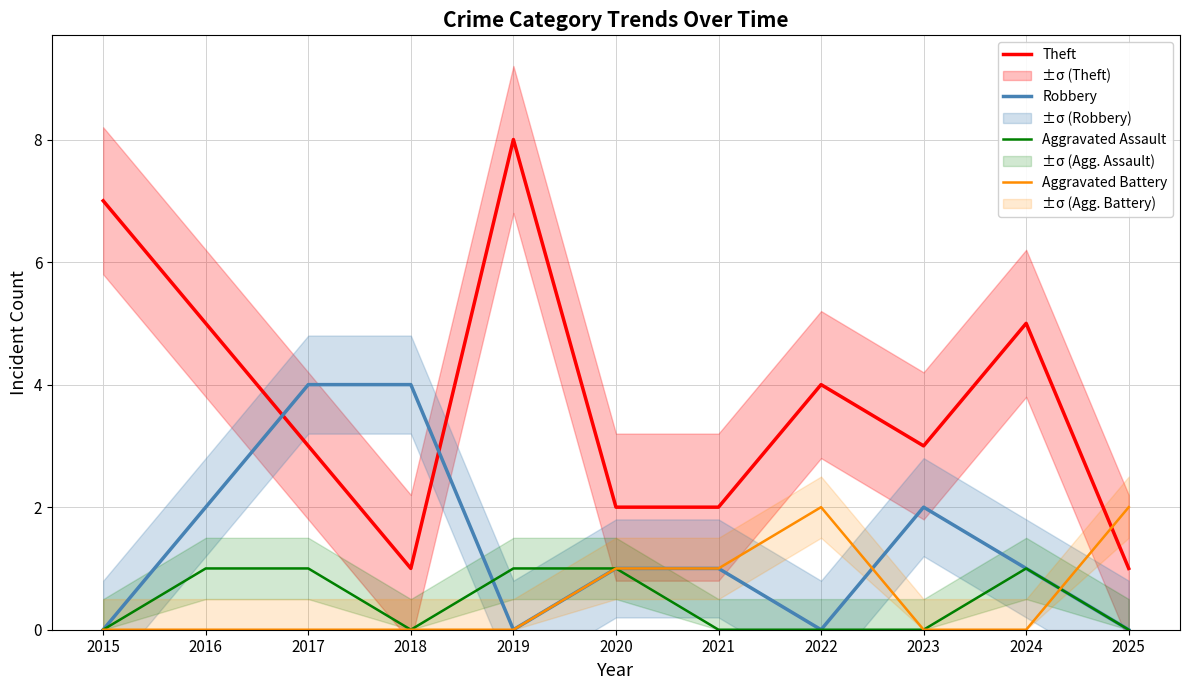

Is this an area chart (filled region under the line)?

No